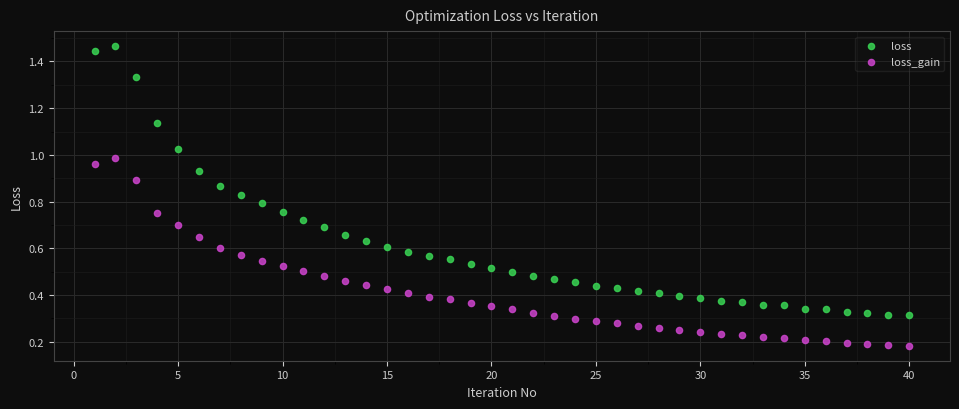

Which series has the widest spread of Y values?

loss